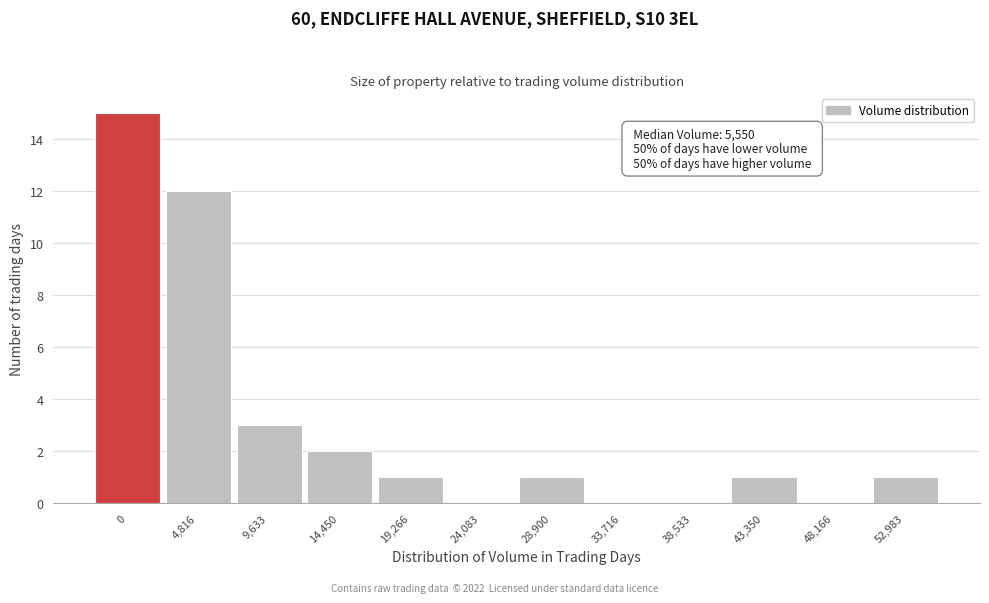

Reading left to right, transcribe all the data shown in this chart.

0=15	4,816=12	9,633=3	14,450=2	19,266=1	24,083=0	28,900=1	33,716=0	38,533=0	43,350=1	48,166=0	52,983=1